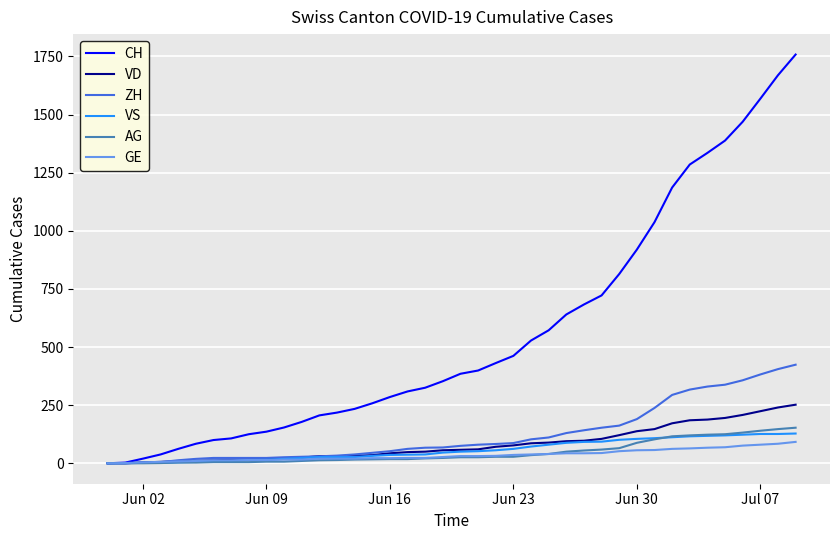

What is the highest value of the VS series?

128